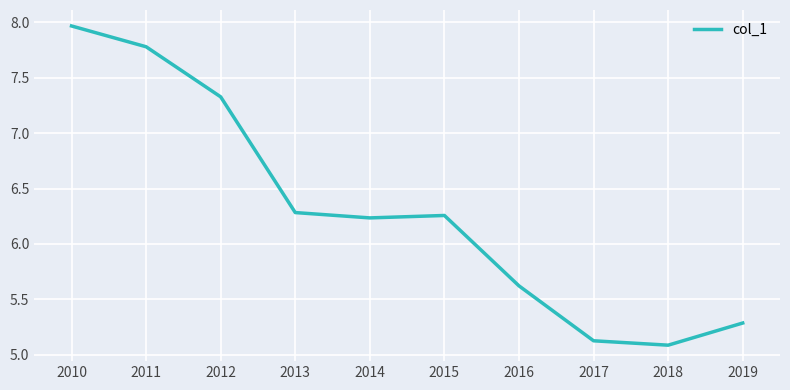

The chart shows a value of 8.0 at 2019. True or false?

False